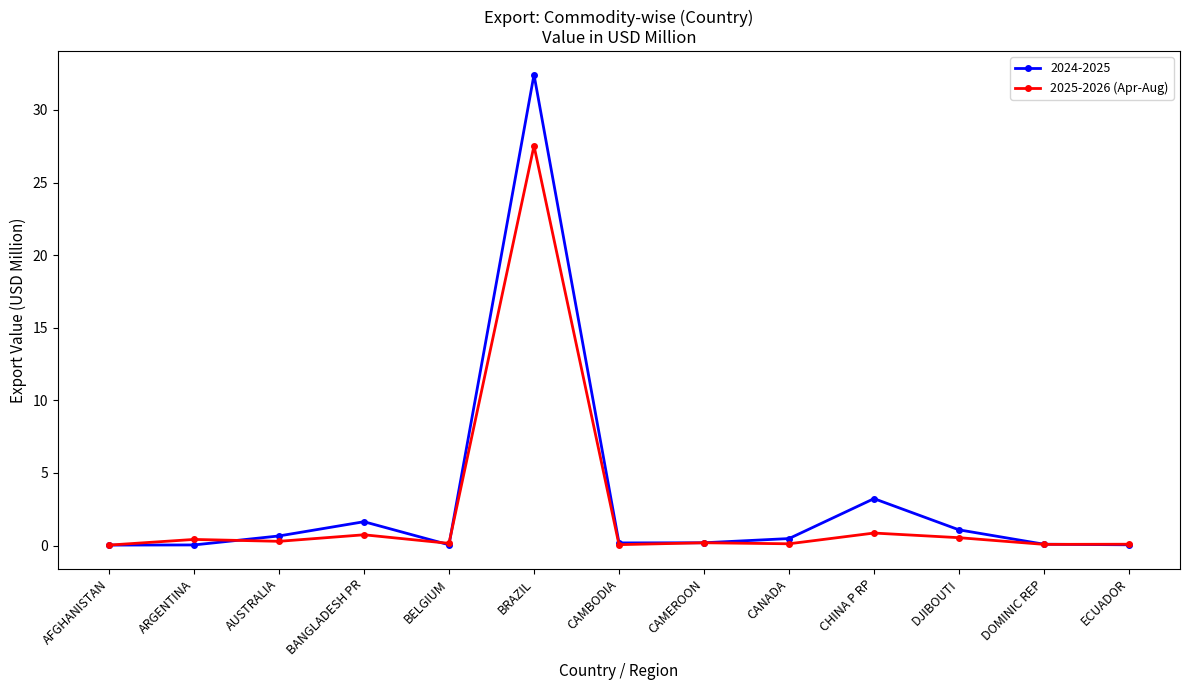

What is the label of the 12th point from the left?

DOMINIC REP